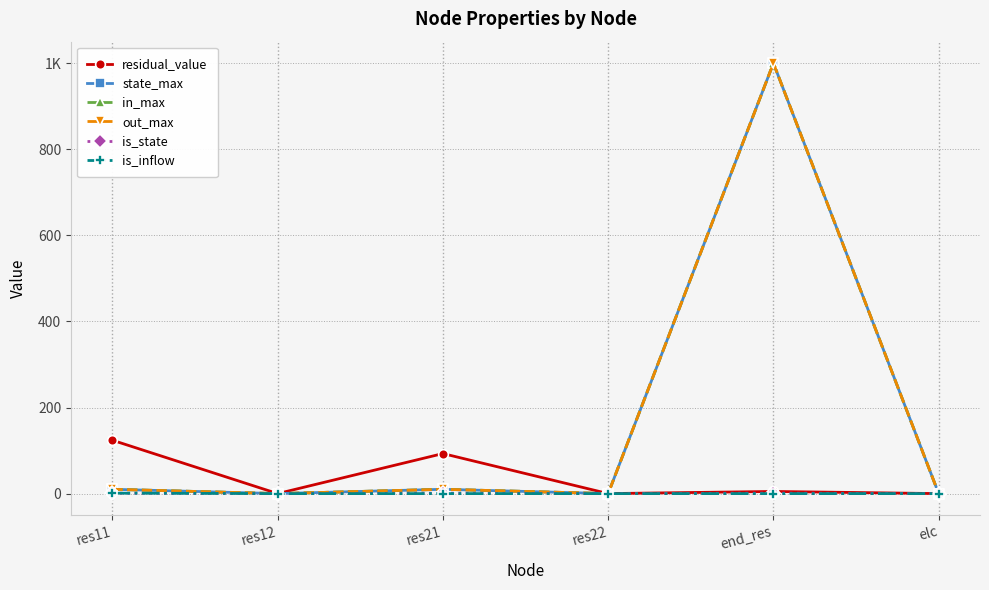

Does the chart have visible grid lines?

Yes